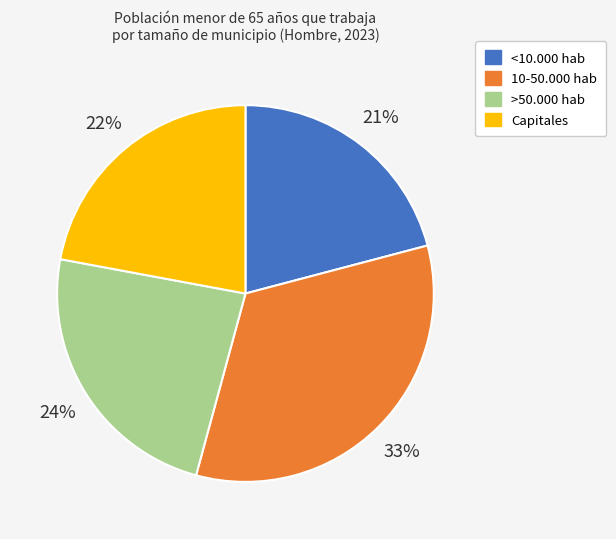

The <10.000 hab slice represents 30% of the pie. True or false?

False